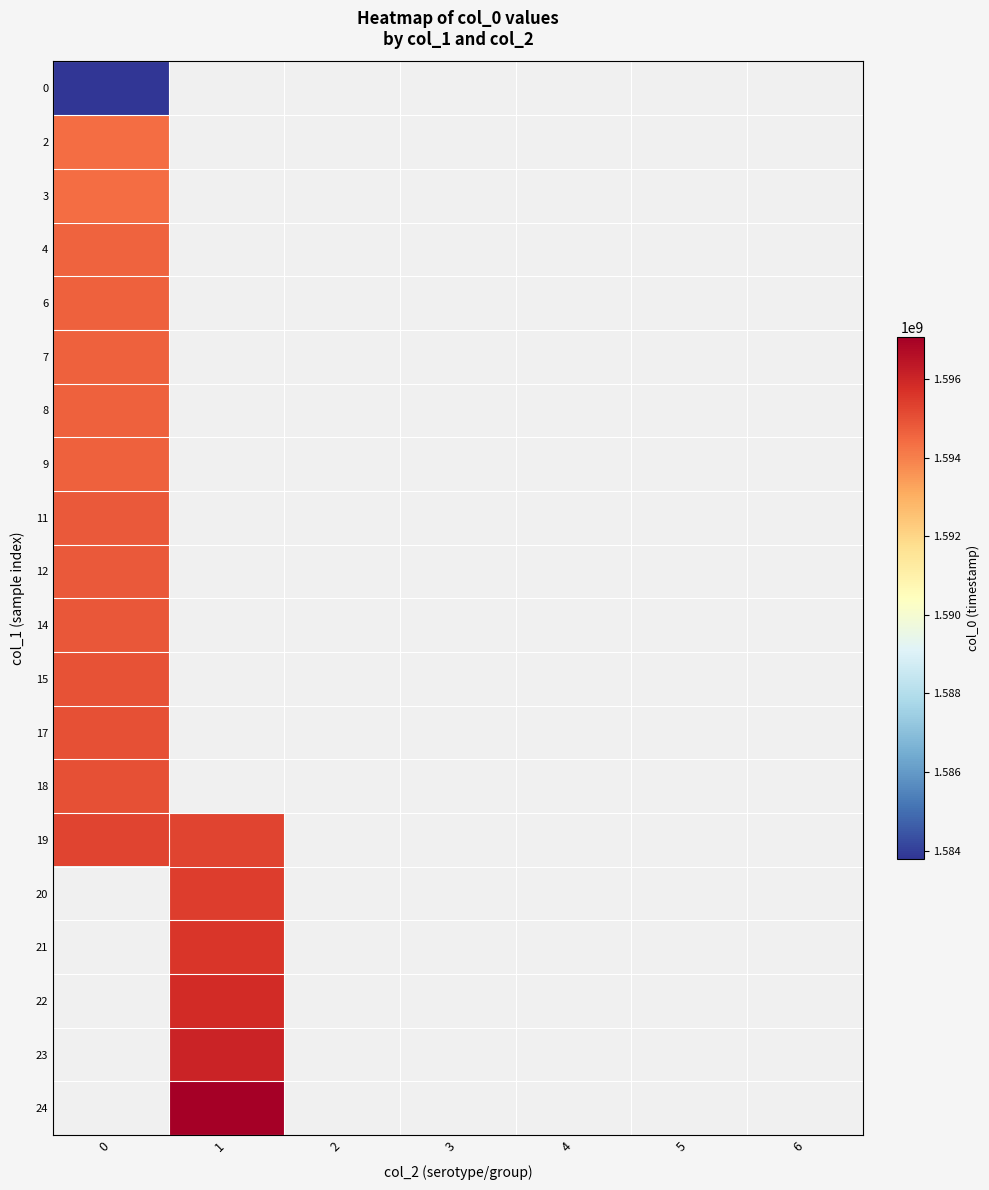

At 2, list the series in order from smallest to largest.

0, 2, 3, 4, 6, 7, 8, 9, 11, 12, 14, 15, 17, 18, 19, 20, 21, 22, 23, 24